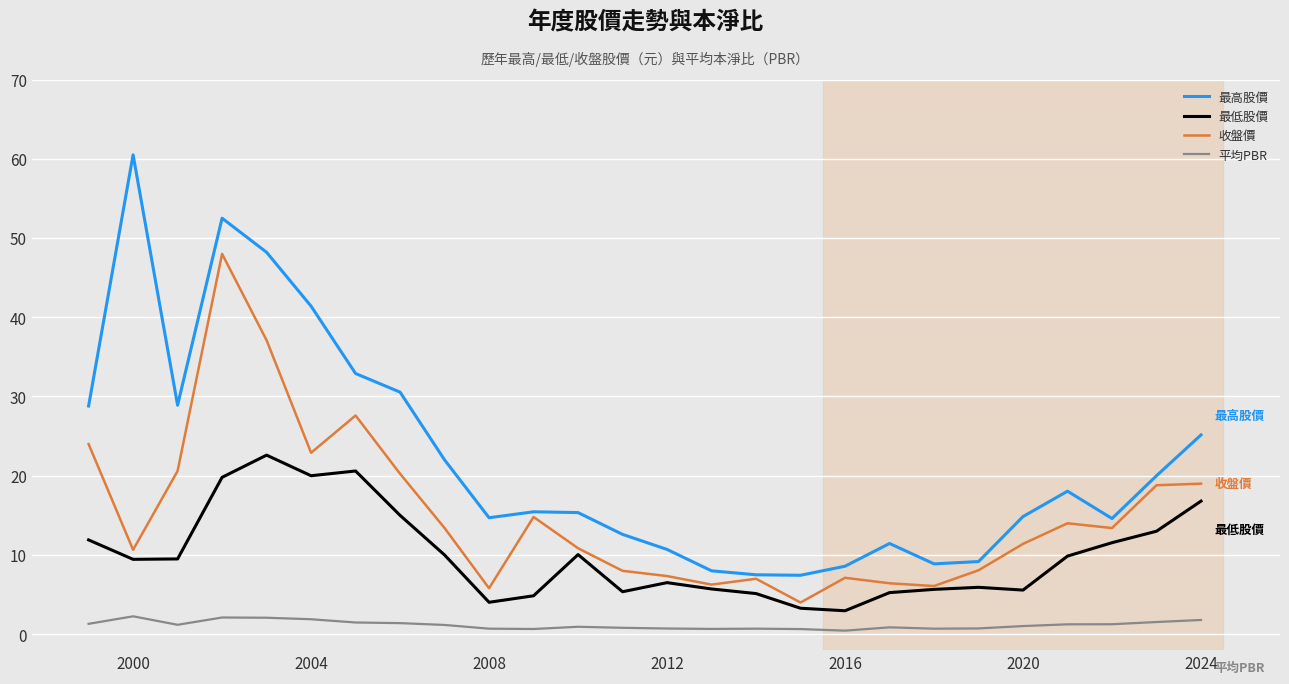

Which series has the largest total across all categories?

最高股價